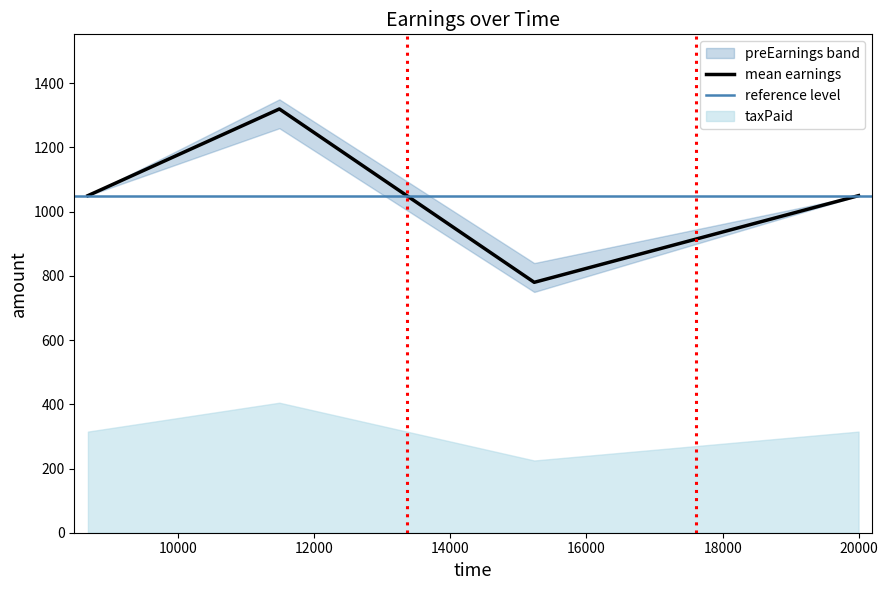

How many interior local valleys does the totalEarnings series have?

1